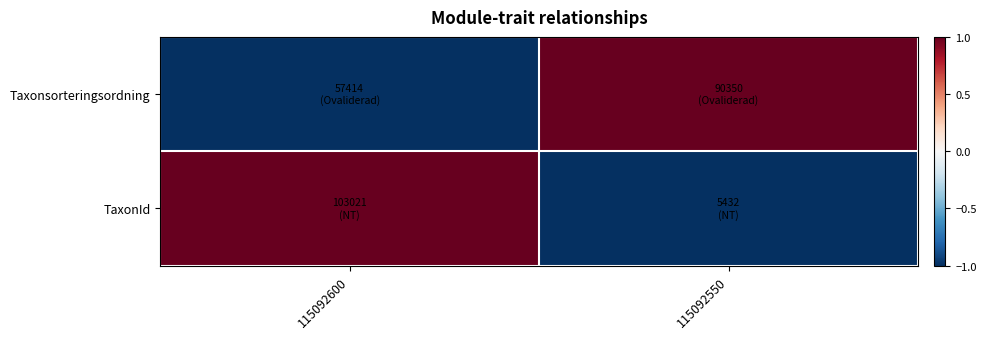

What is the difference between the highest and lowest values at 115092600?

2